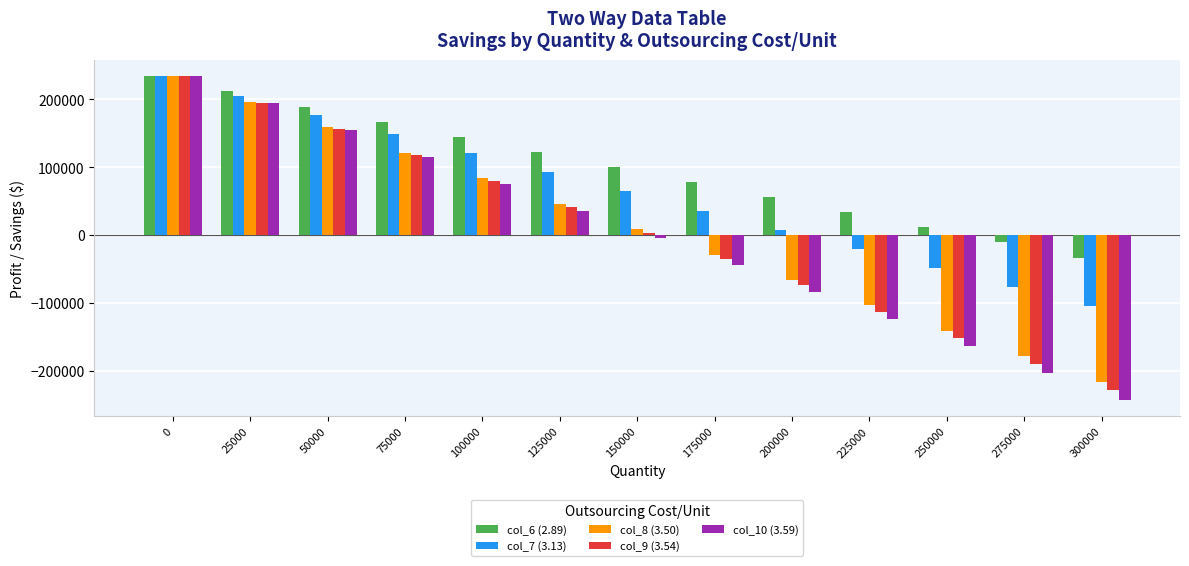

The value of col_7 (3.13) at 50000 is 252735. True or false?

False